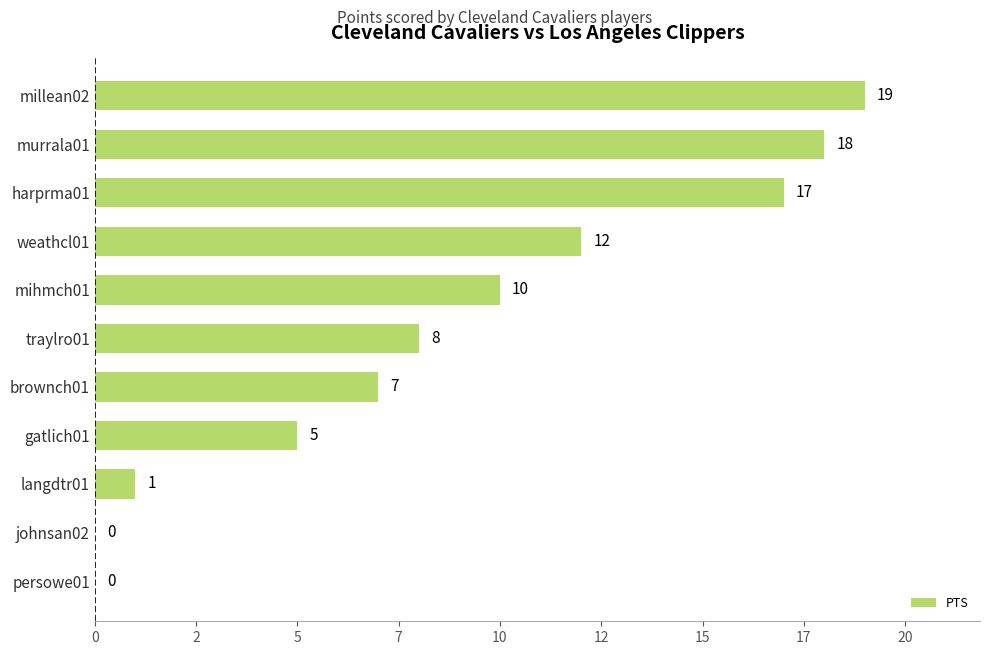

Are the bars horizontal?

Yes